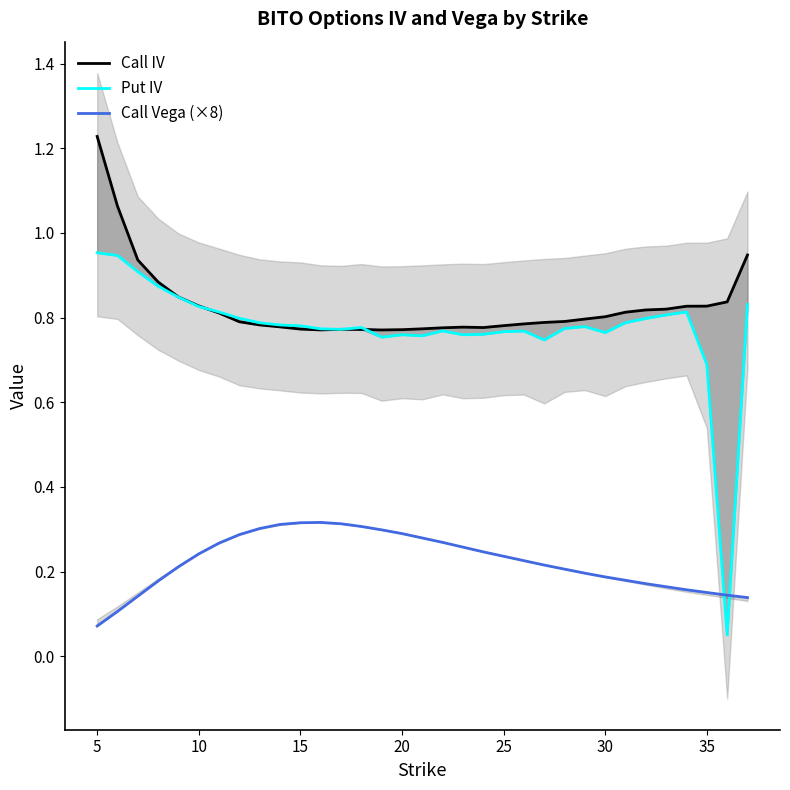

Which series has the widest spread of values?

Put IV